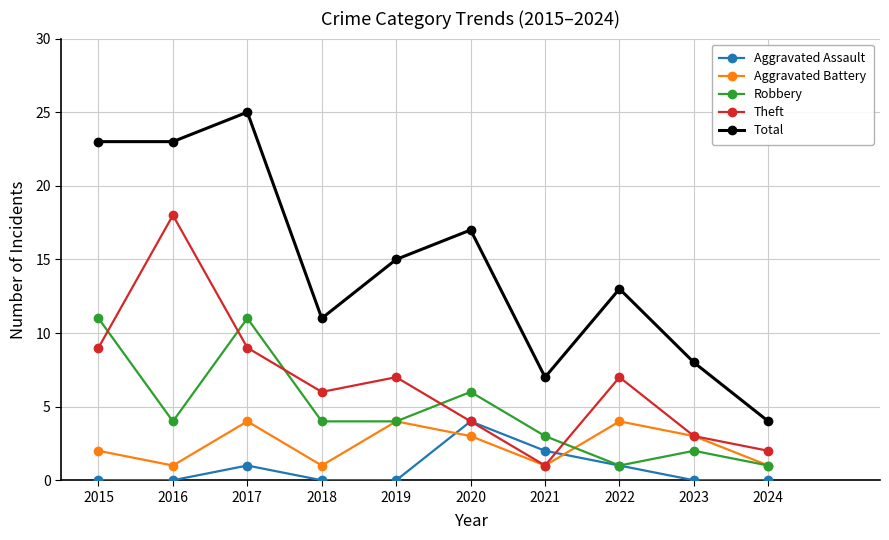

At how many categories does at least one series exceed 20?

3